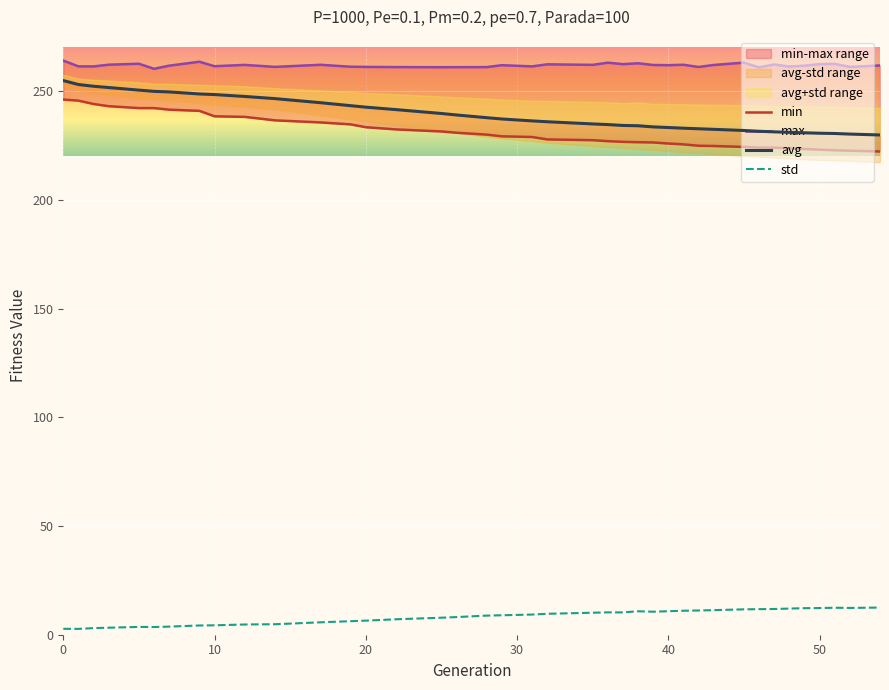

What is the average value of the std series?

8.3